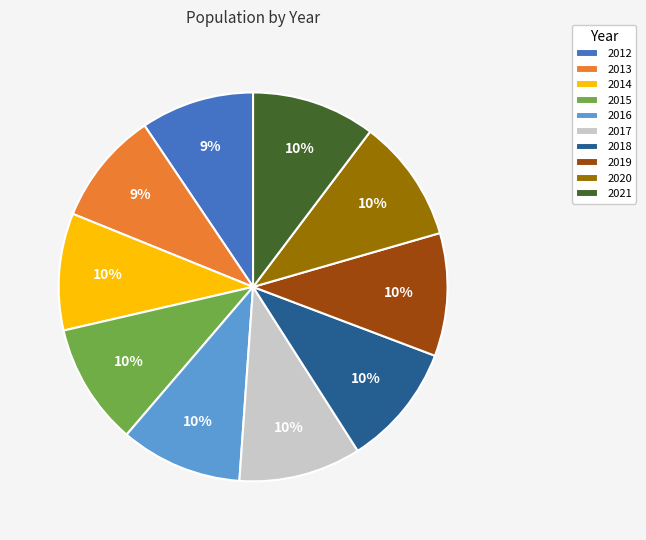

Is there a majority slice in this chart?

No